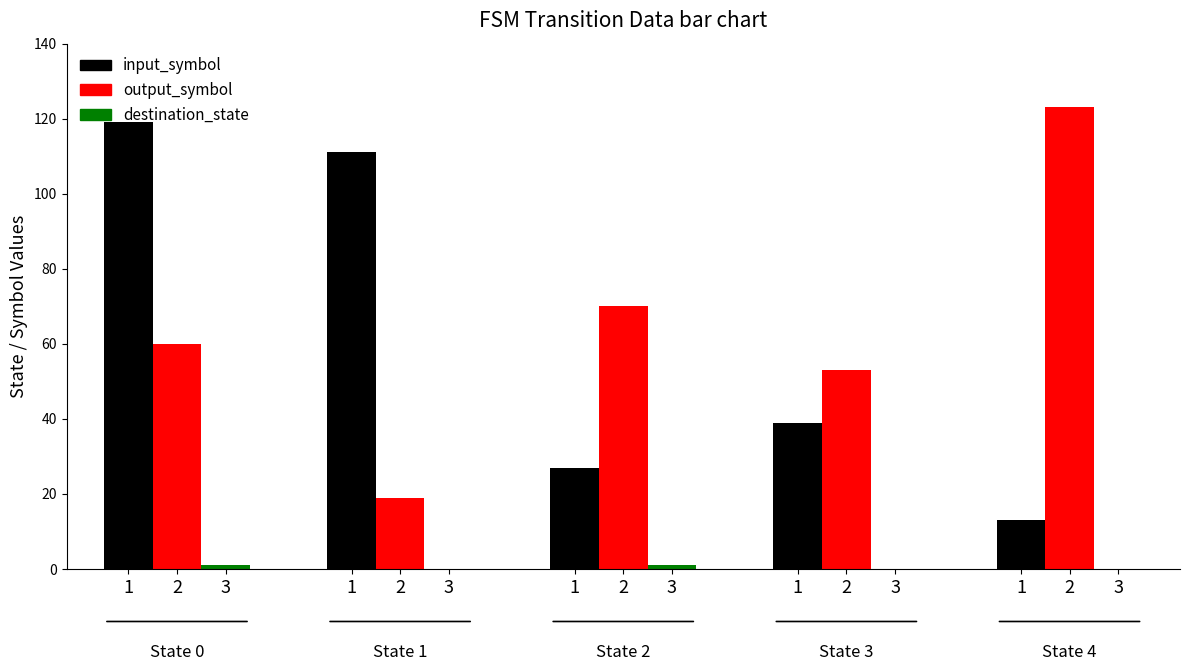

What is the average value of the input_symbol series?

62